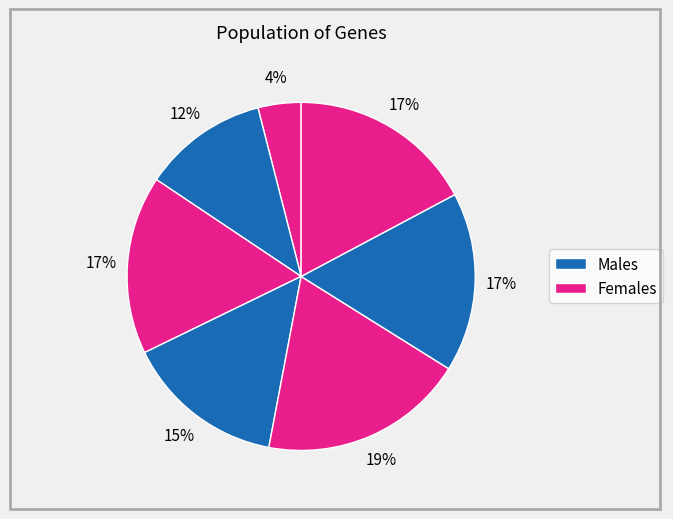

Count the number of slices in the pie.

7